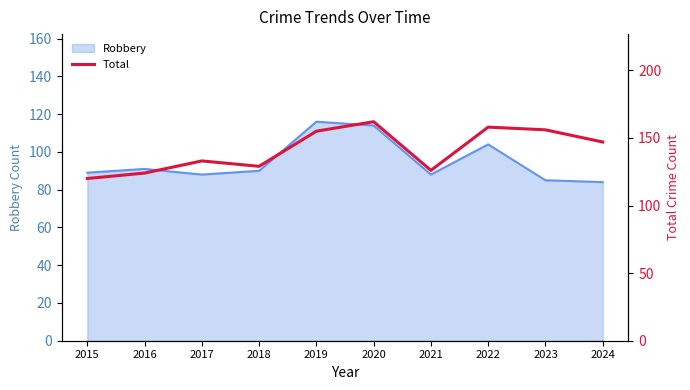

At which category does the data reach its first local peak?

2017